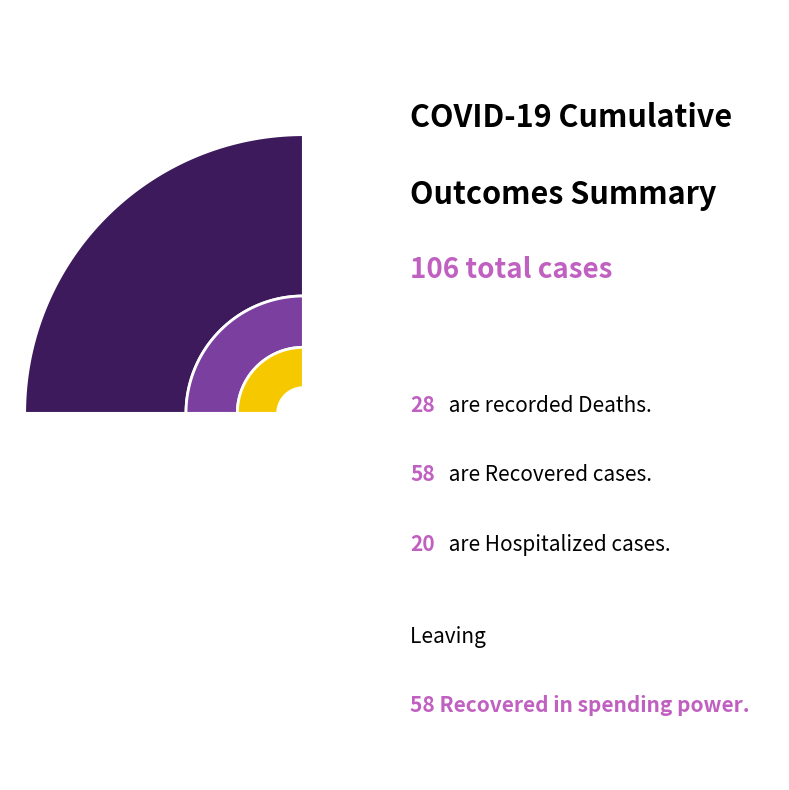

The Recovered slice represents 42% of the pie. True or false?

False